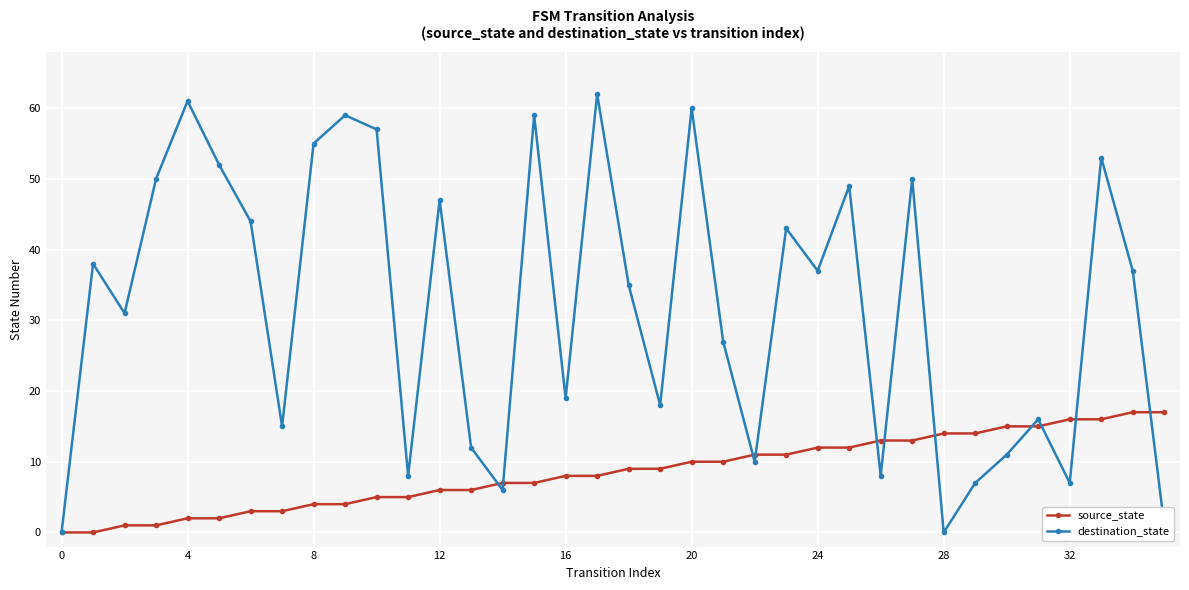

How many data points in source_state are less than 9?

18